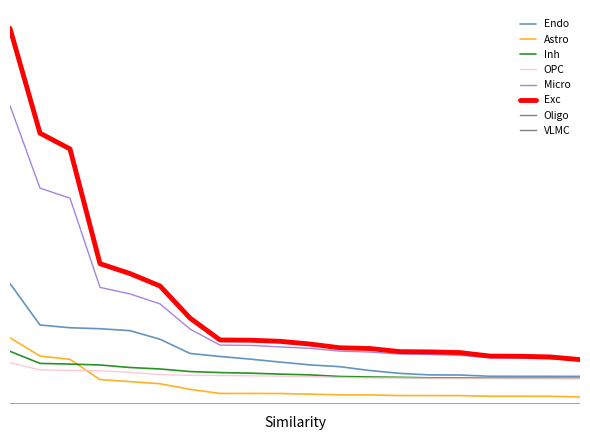

Does the chart display data point markers on the line(s)?

No